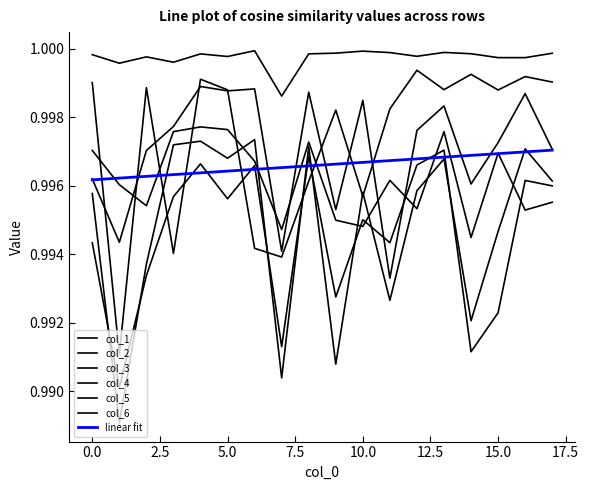

Does the chart display data point markers on the line(s)?

No